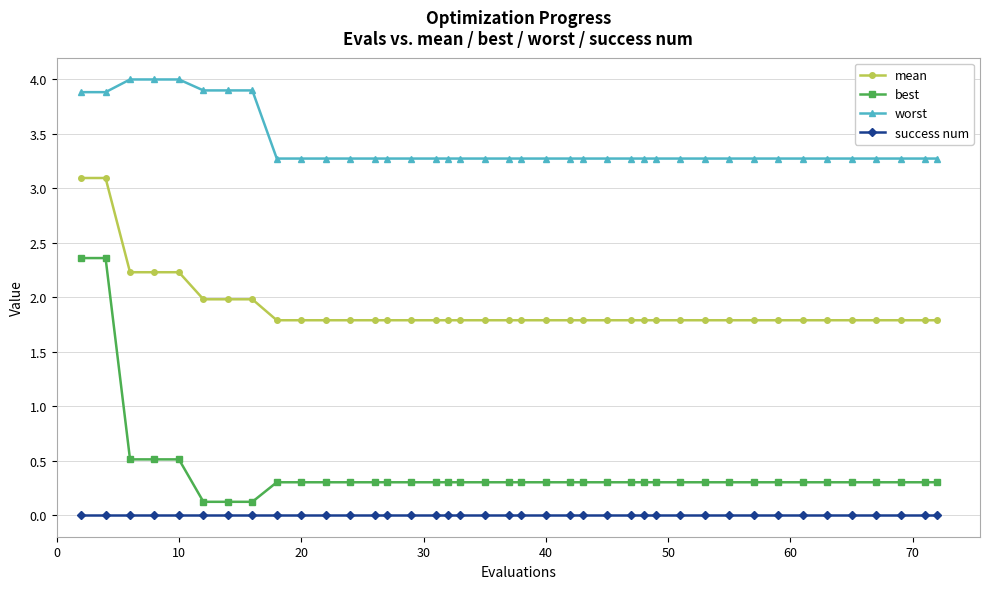

What is the sum of all best values?

16.2